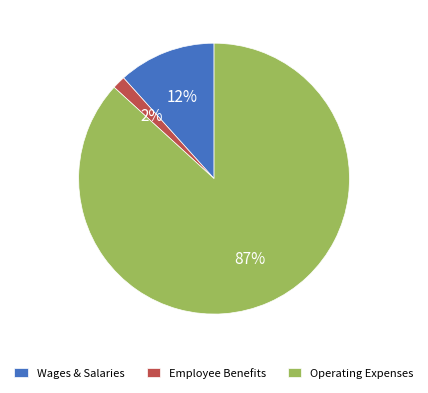

To the nearest percent, what portion does Wages & Salaries represent?

12%